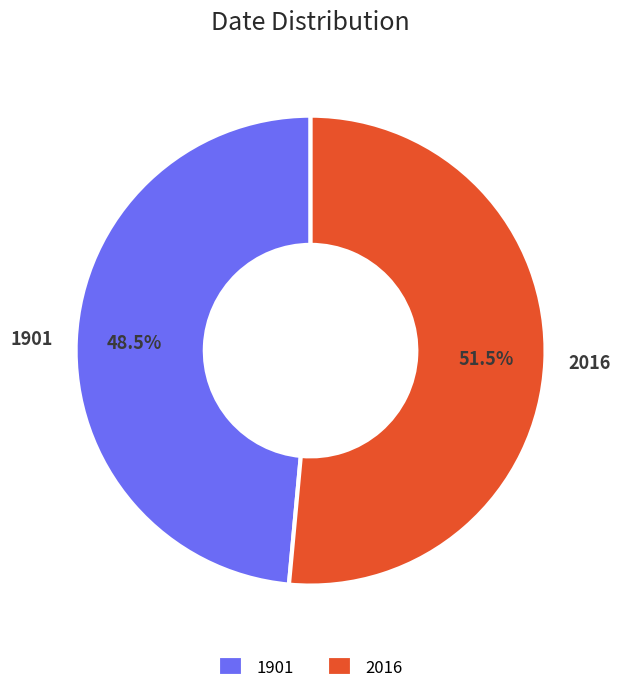

Is it true that 2016 is 63% of the pie?

False